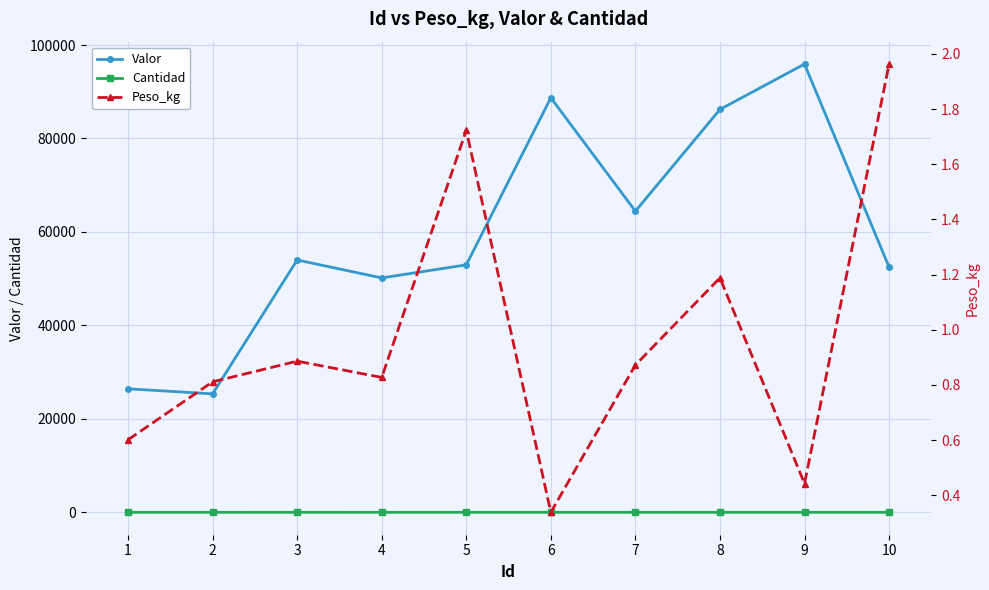

Read the Valor value at 10.

52471